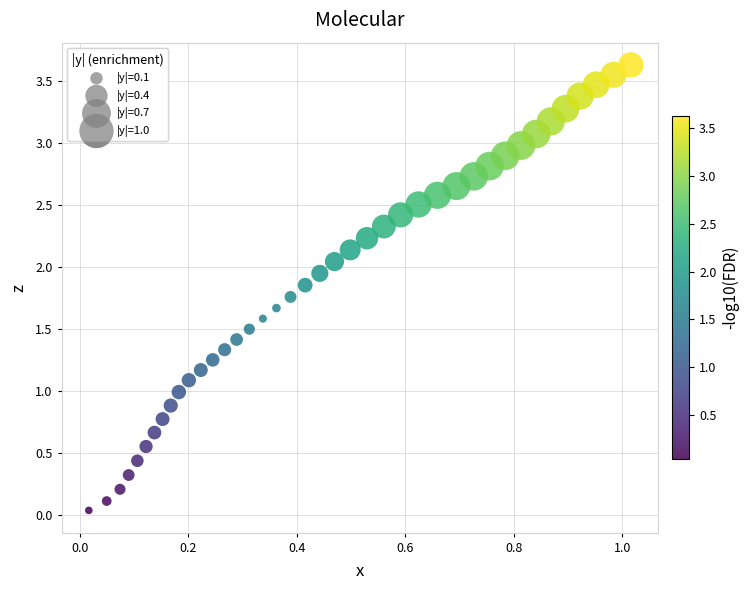

What is the range of X values (max minus min)?

1.0